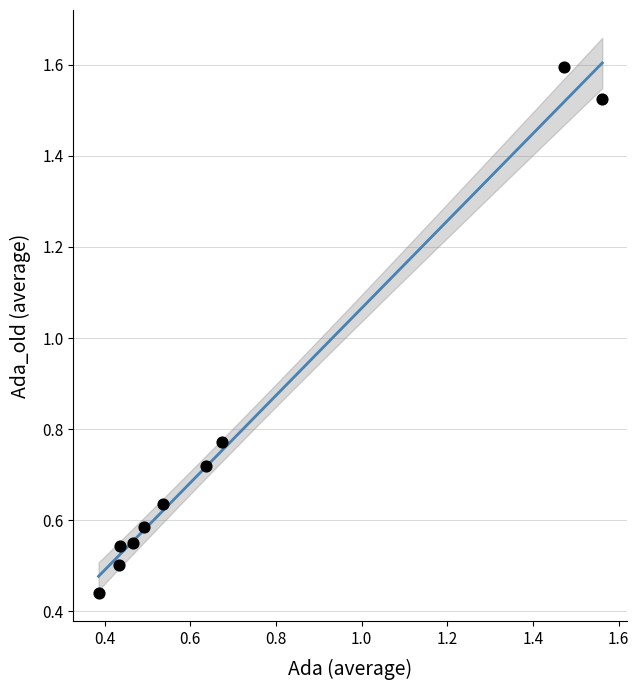

What is the range of X values (max minus min)?

1.2